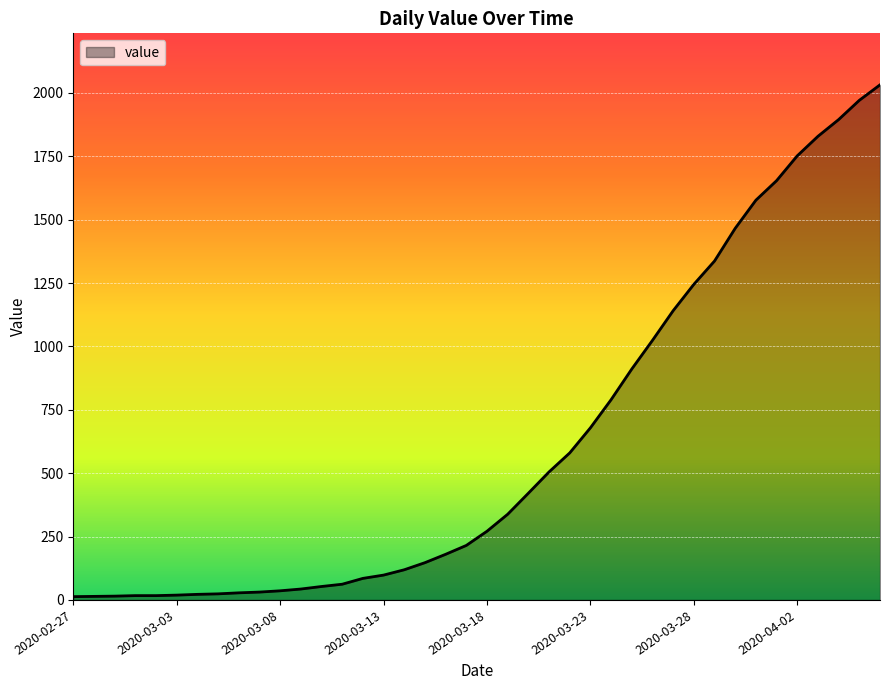

What is the maximum value shown in the chart?

2032